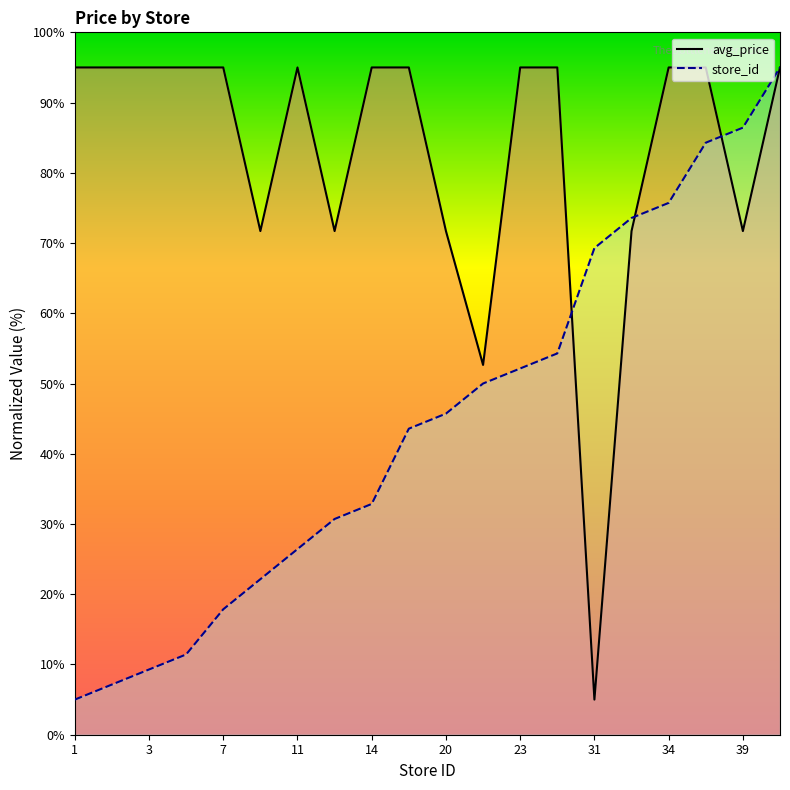

Rank the series at 11 from highest to lowest value.

avg_price, store_id